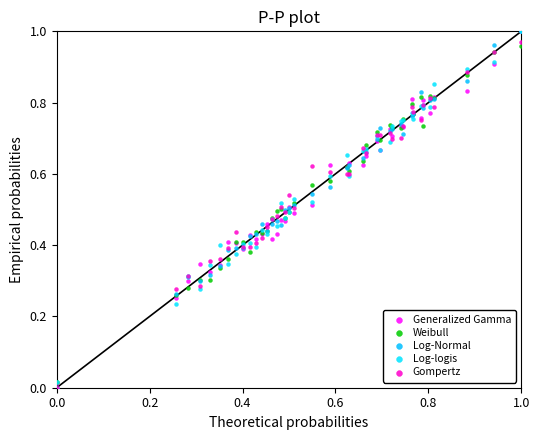

Which series has the largest Y range (max minus min)?

Log-Normal